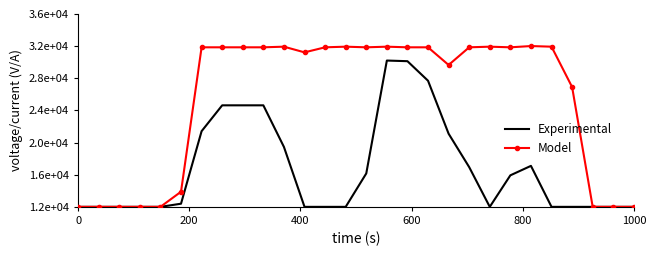

What are all the series names shown in the legend?

Experimental, Model